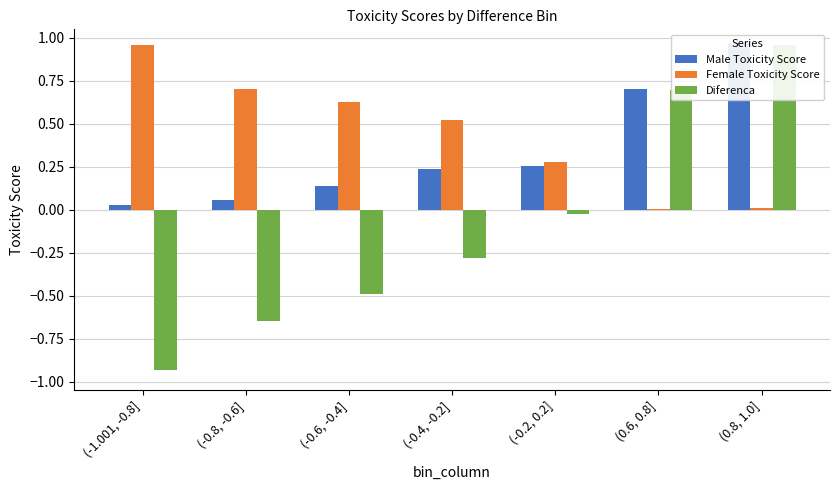

Is it true that Female Toxicity Score equals 0.2 at (-0.4, -0.2]?

False